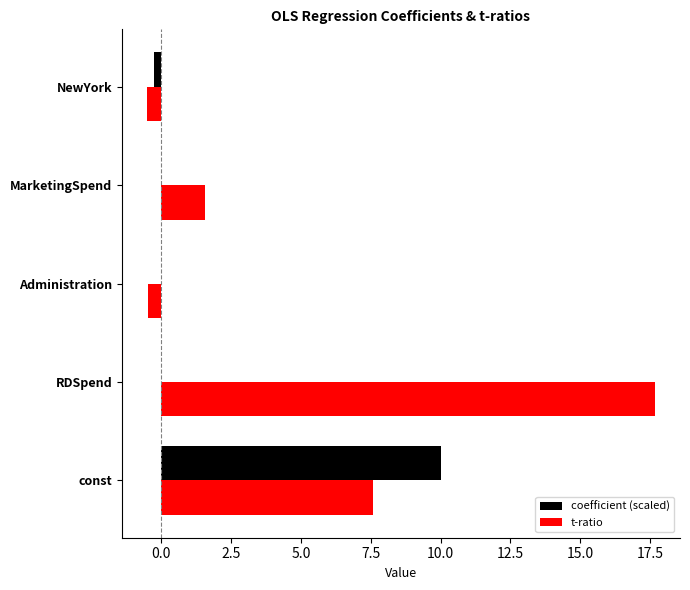

Which series has the largest total across all categories?

t-ratio